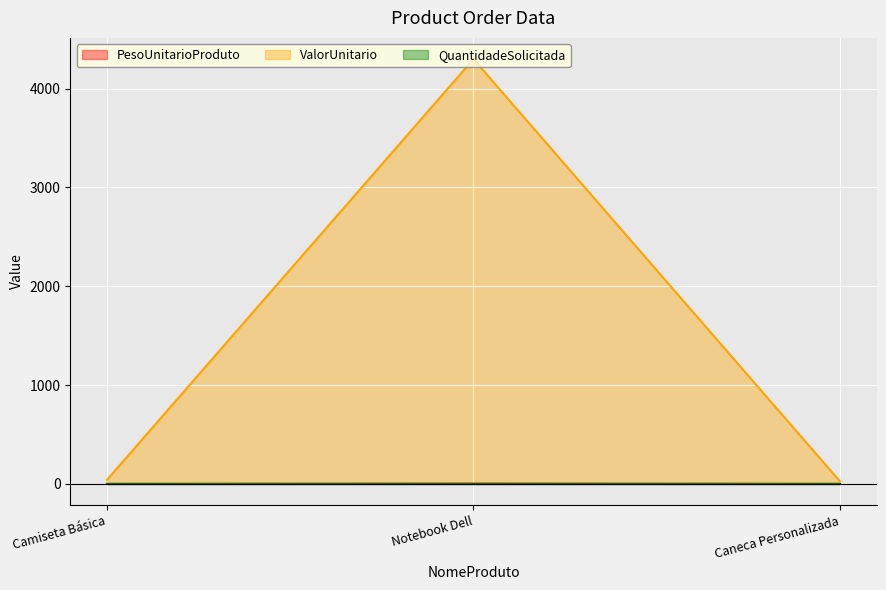

Is it true that PesoUnitarioProduto equals 2.5 at Notebook Dell?

True